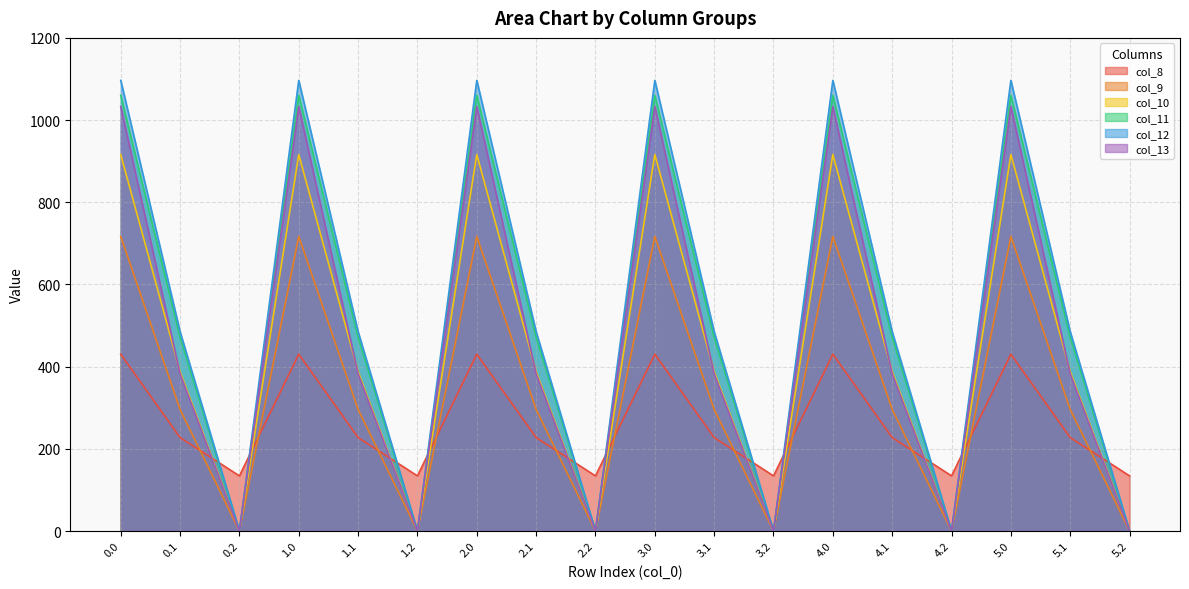

True or false: col_8 and col_9 cross at least once.

True